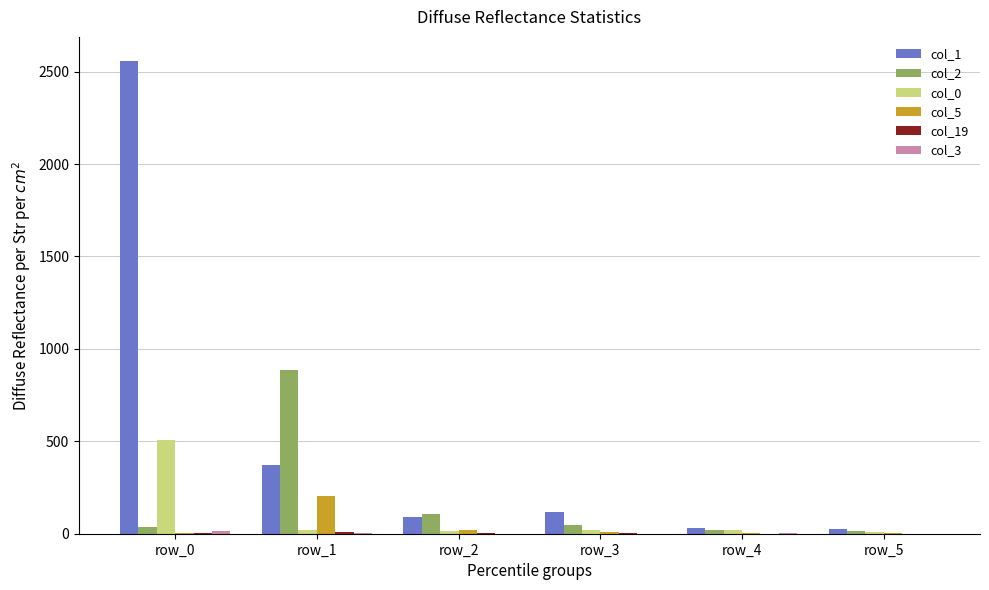

The value of col_0 at row_0 is 671. True or false?

False